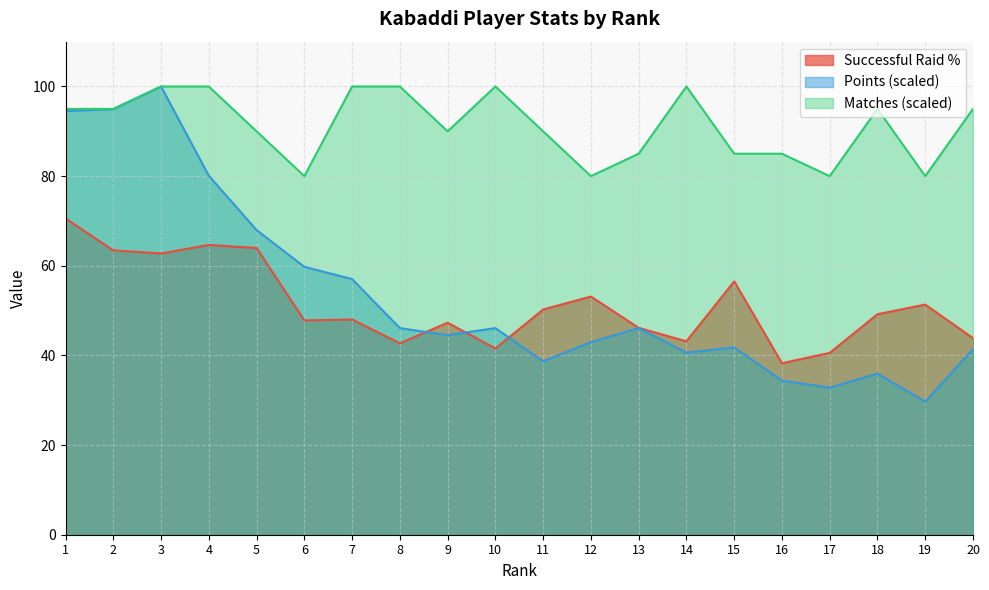

True or false: Successful Raid % has a value of 24.0 at 17.

False